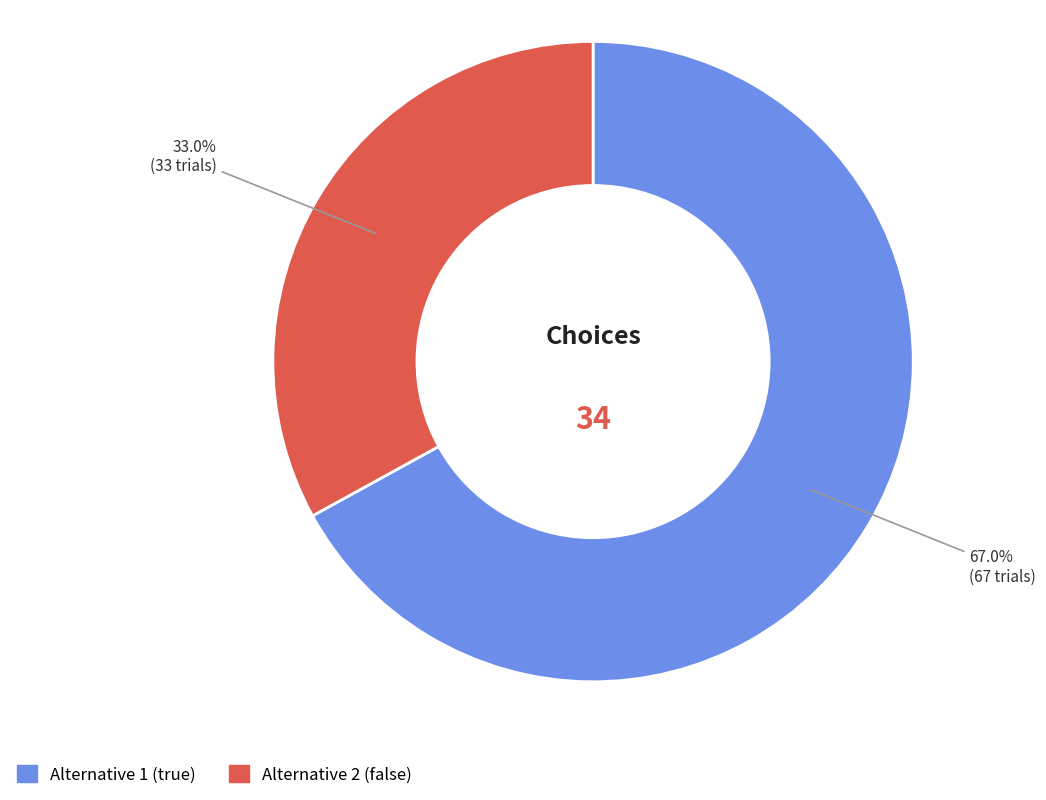

Does any single category account for the majority?

Yes